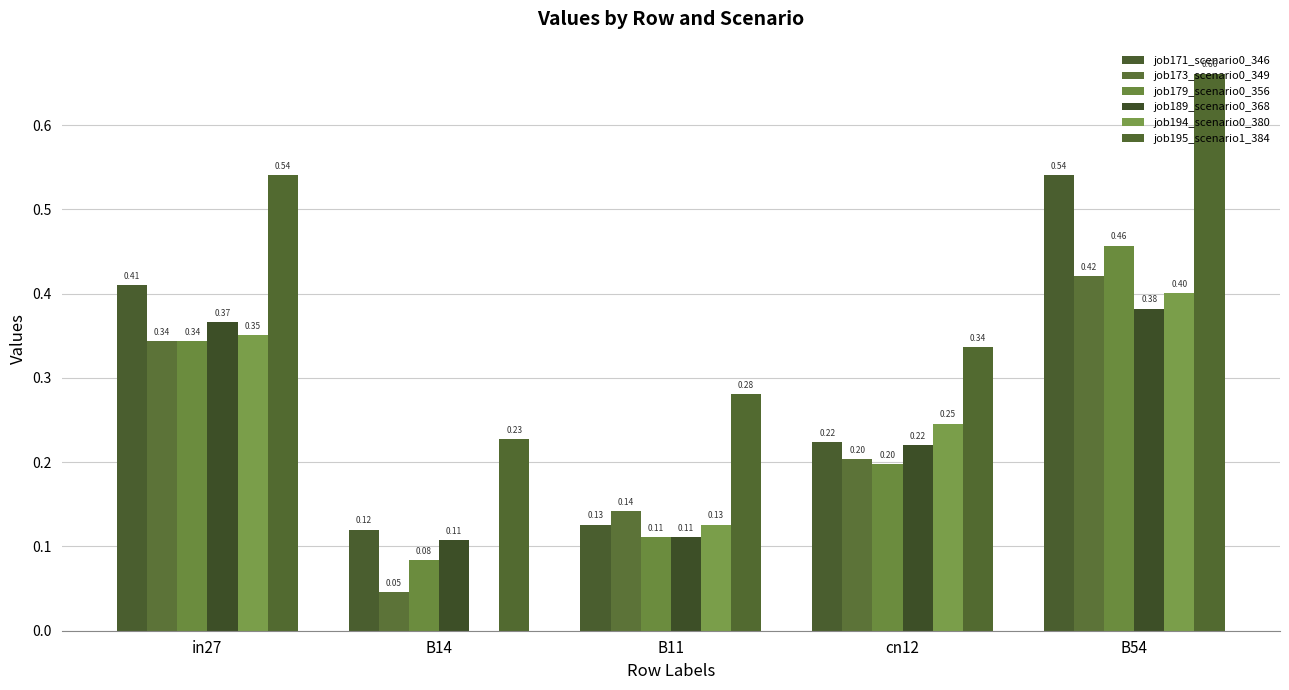

What value does the job179_scenario0_356 series have at B11?

0.1